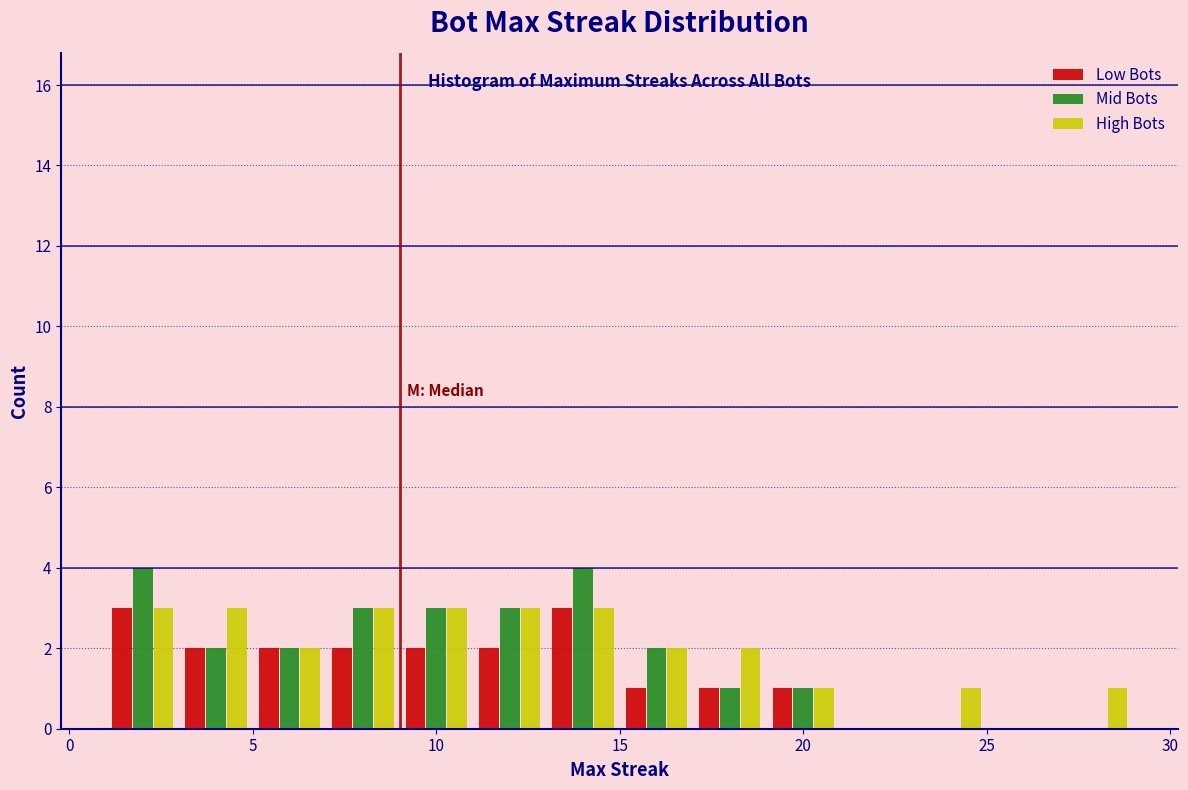

Reading left to right, transcribe this chart: for each range on the x-axis, give the height of each series' bar. The values are not printed on the chart, so give them approximately, as read against the axis.

1 to 3: Low Bots=3	Mid Bots=4	High Bots=3
3 to 5: Low Bots=2	Mid Bots=2	High Bots=3
5 to 7: Low Bots=2	Mid Bots=2	High Bots=2
7 to 9: Low Bots=2	Mid Bots=3	High Bots=3
9 to 11: Low Bots=2	Mid Bots=3	High Bots=3
11 to 13: Low Bots=2	Mid Bots=3	High Bots=3
13 to 15: Low Bots=3	Mid Bots=4	High Bots=3
15 to 17: Low Bots=1	Mid Bots=2	High Bots=2
17 to 19: Low Bots=1	Mid Bots=1	High Bots=2
19 to 21: Low Bots=1	Mid Bots=1	High Bots=1
21 to 23: Low Bots=0	Mid Bots=0	High Bots=0
23 to 25: Low Bots=0	Mid Bots=0	High Bots=1
25 to 27: Low Bots=0	Mid Bots=0	High Bots=0
27 to 29: Low Bots=0	Mid Bots=0	High Bots=1